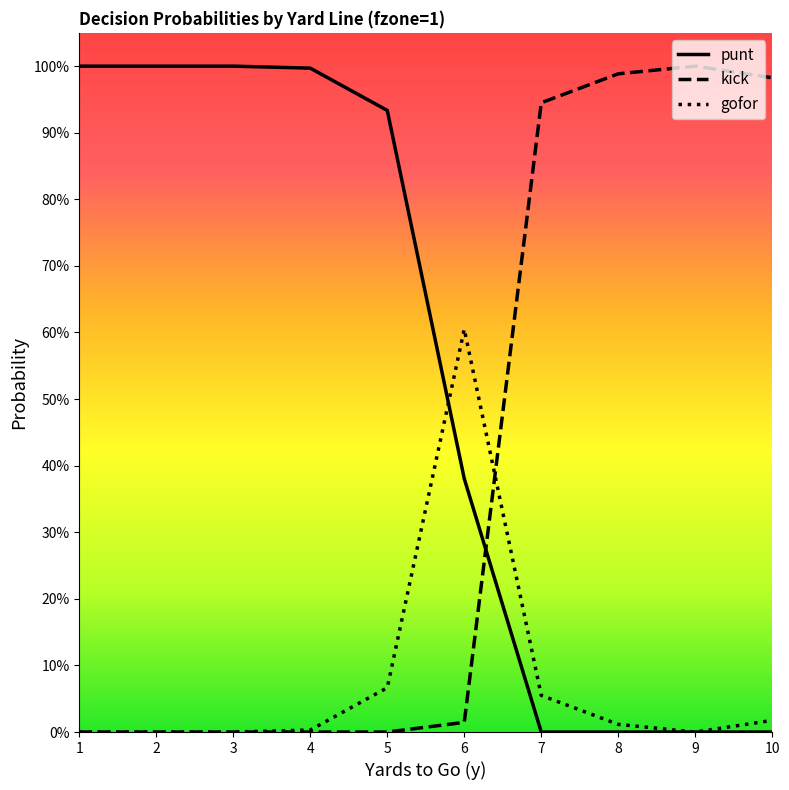

Is this an area chart (filled region under the line)?

No